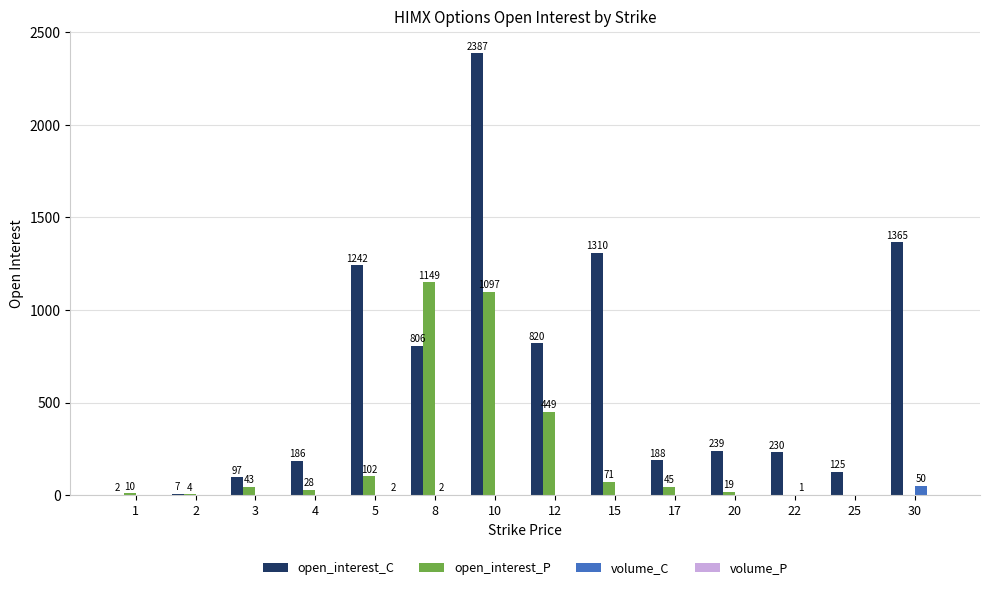

What is the total value across all series at 25?

125